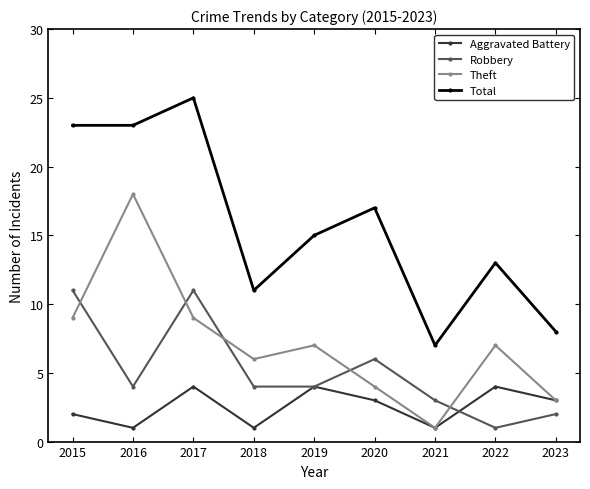

What is the value of the Theft point at the 8th from the left?

7